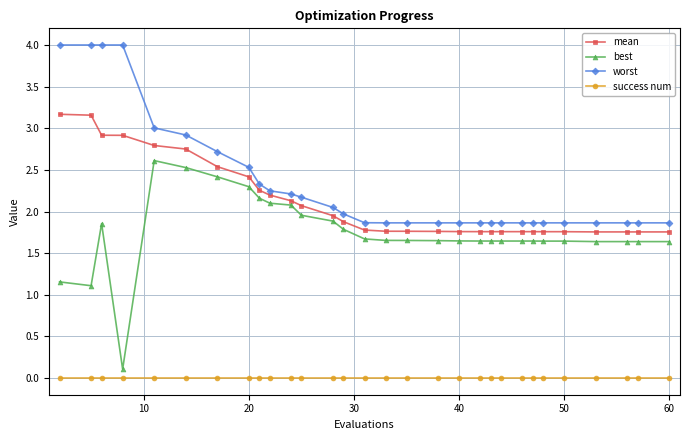

Which series has the largest total across all categories?

worst